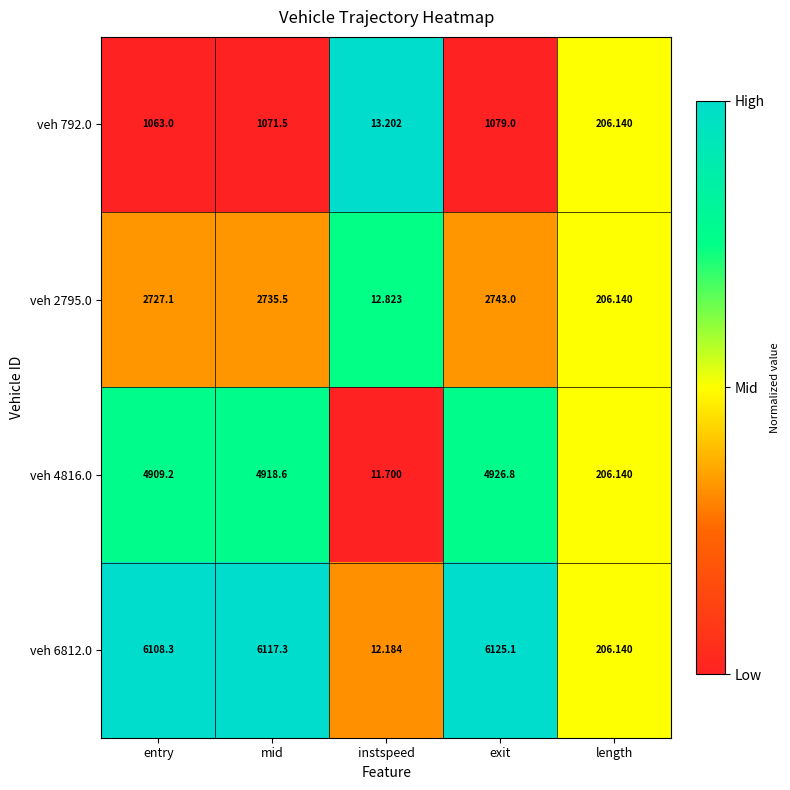

Count the number of data series in this chart.

4